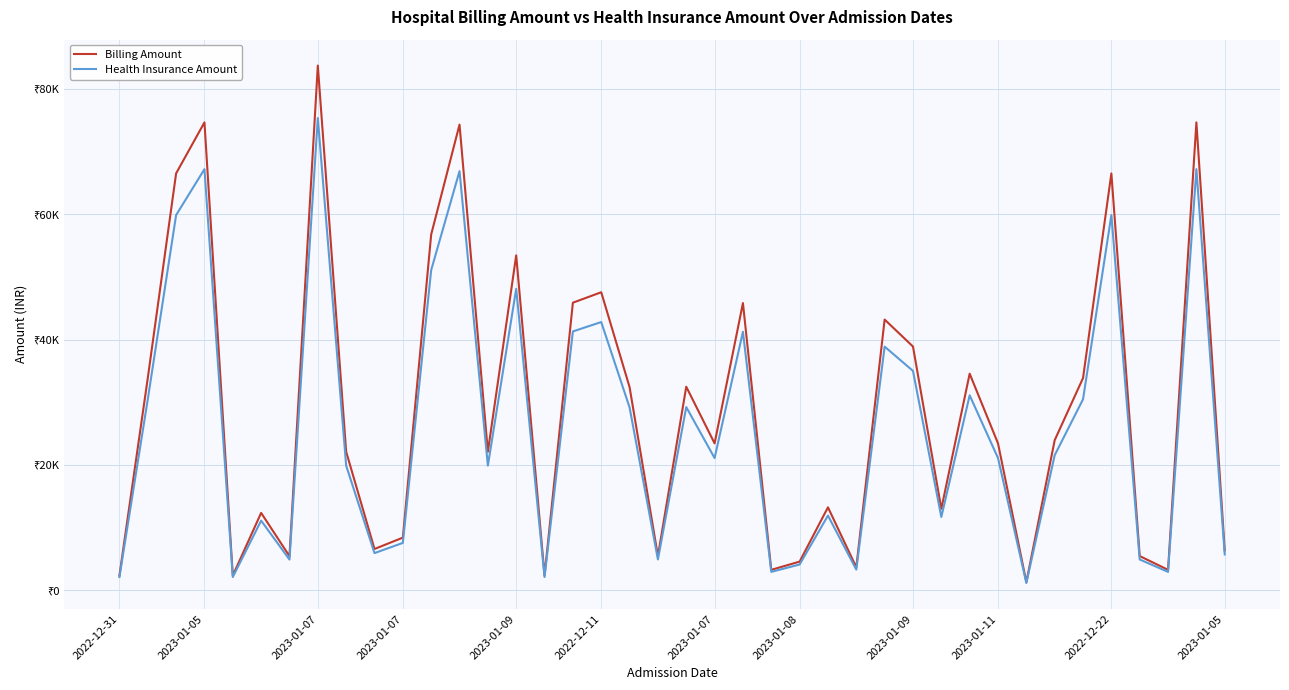

Where does the Billing Amount series first go above 23444?

2023-01-05